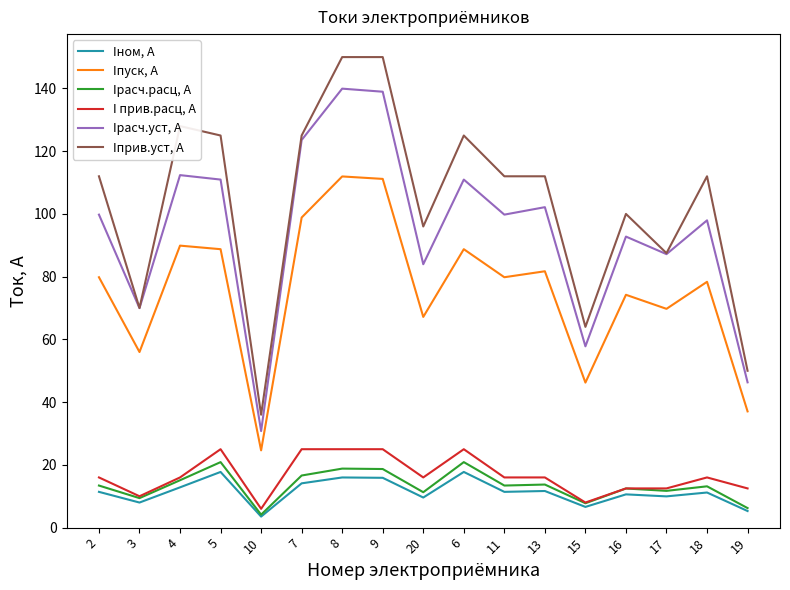

What is the difference between the I прив.расц, А values at 5 and 16?

12.5